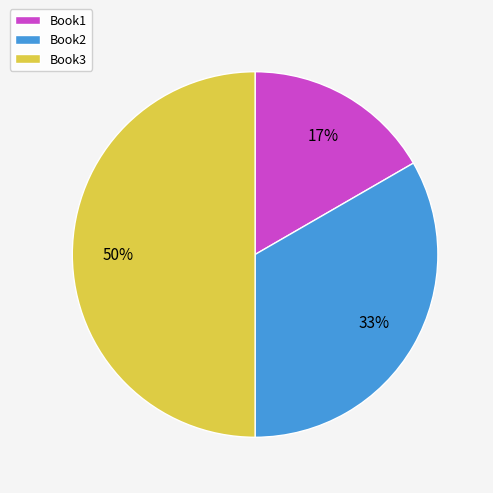

What is the largest slice in the pie chart?

Book3